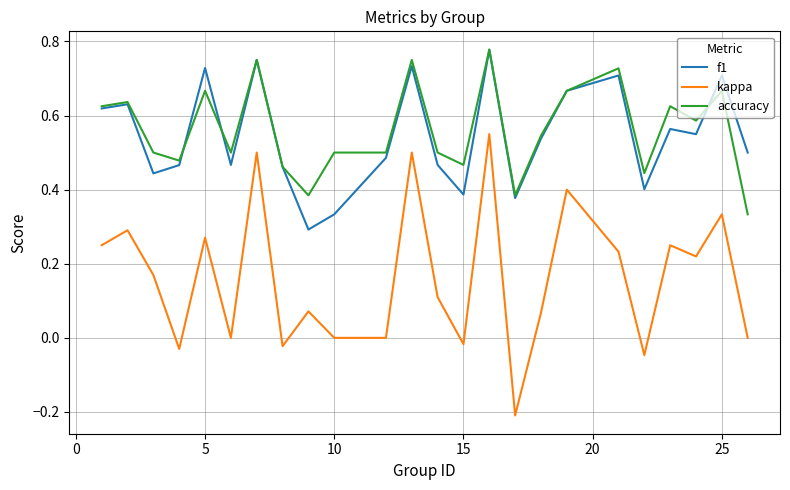

True or false: f1 and kappa intersect in this chart.

False